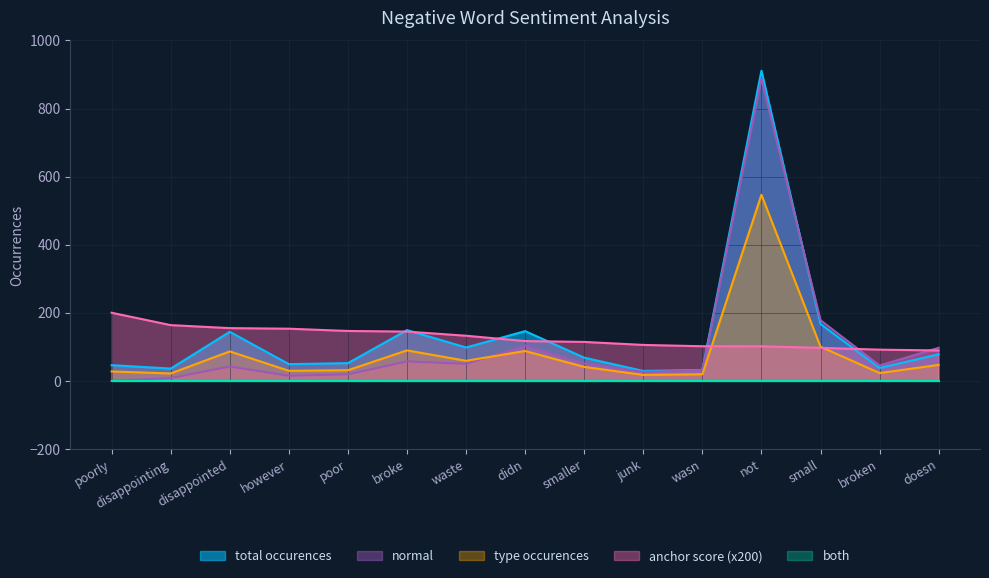

Is it true that type occurences equals 27.6 at poorly?

True